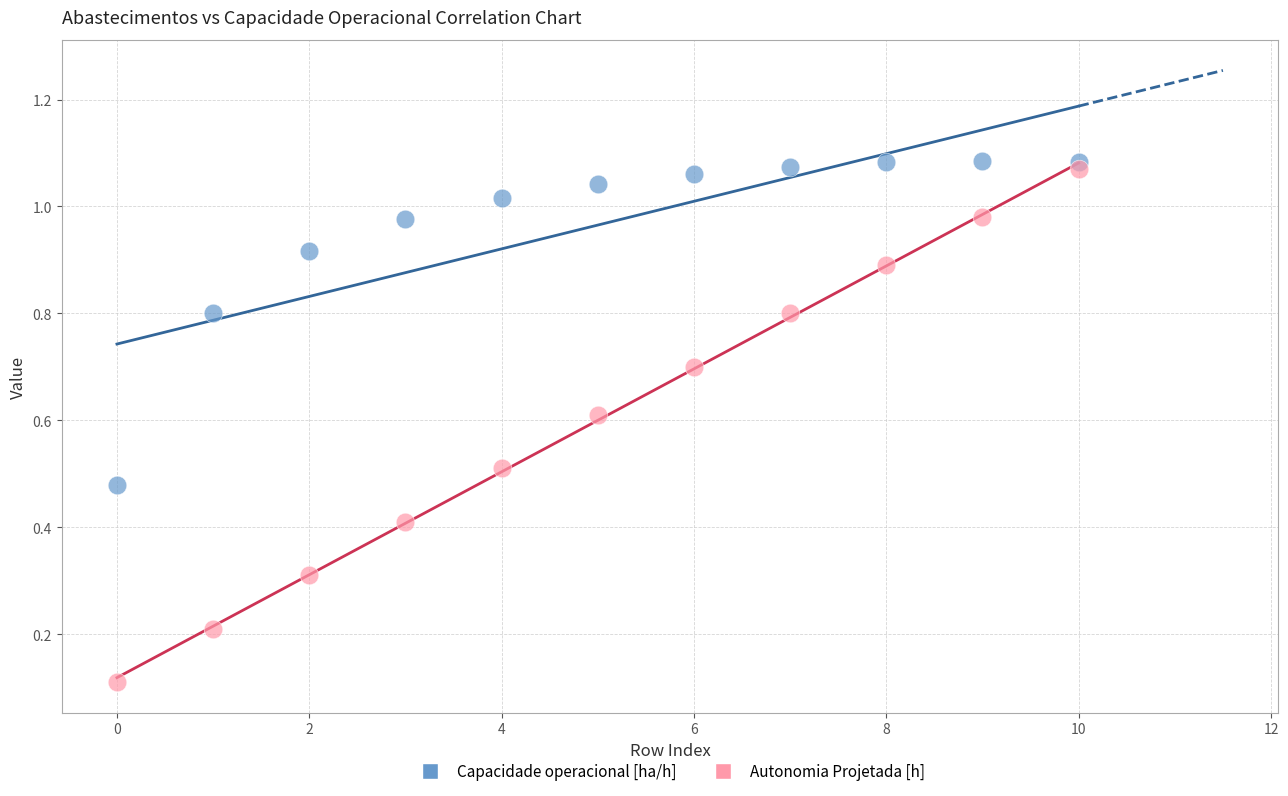

Which series has the widest spread of Y values?

Autonomia Projetada [h]